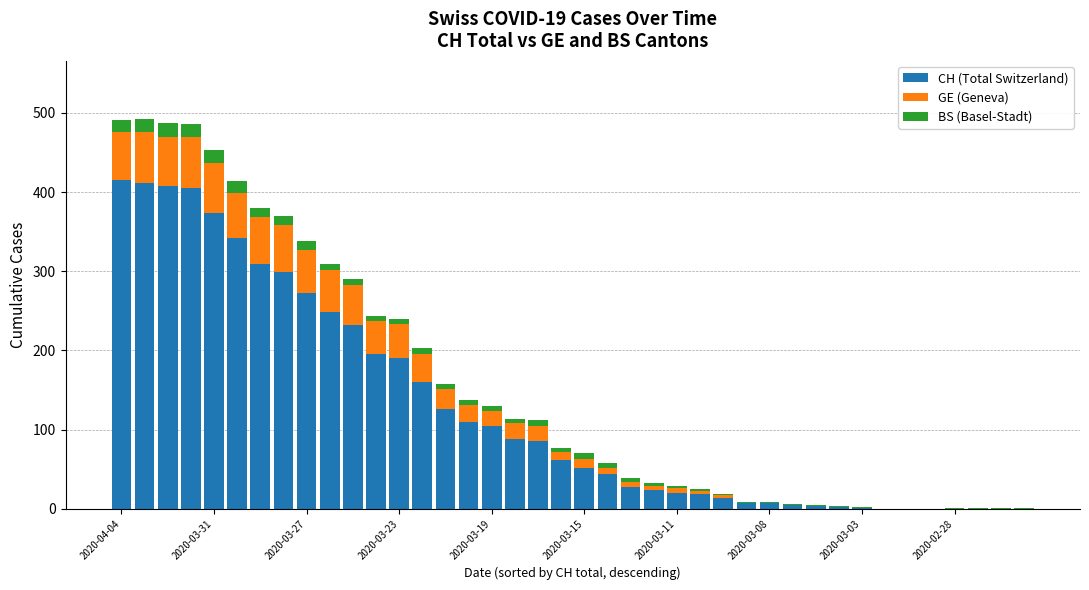

What is the highest value of the CH (Total Switzerland) series?

415